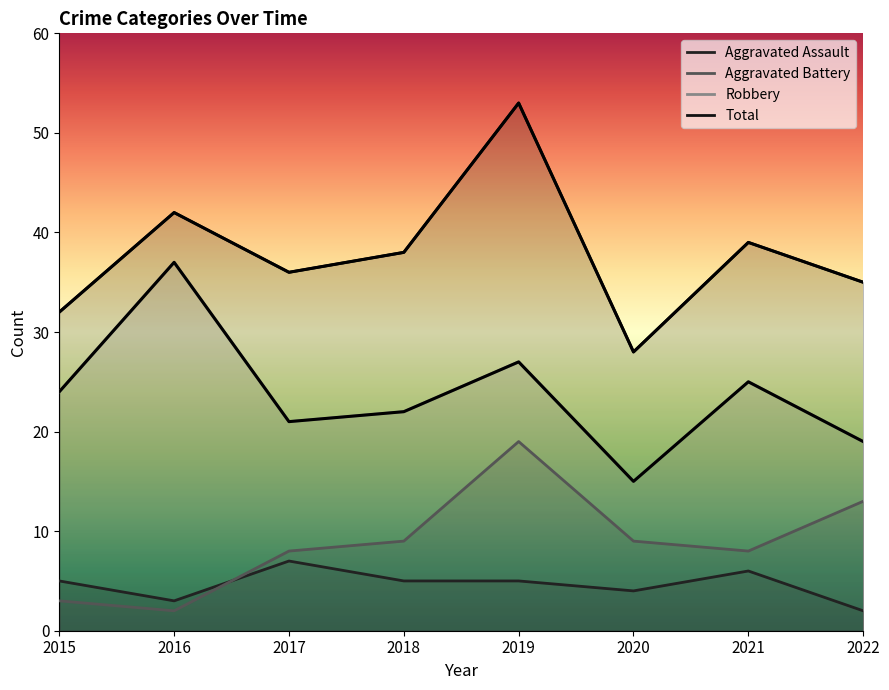

True or false: Aggravated Battery and Total intersect in this chart.

False